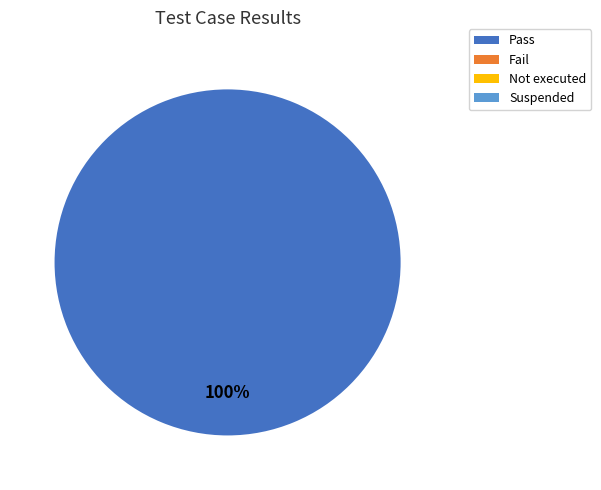

How many slices are in this pie chart?

1